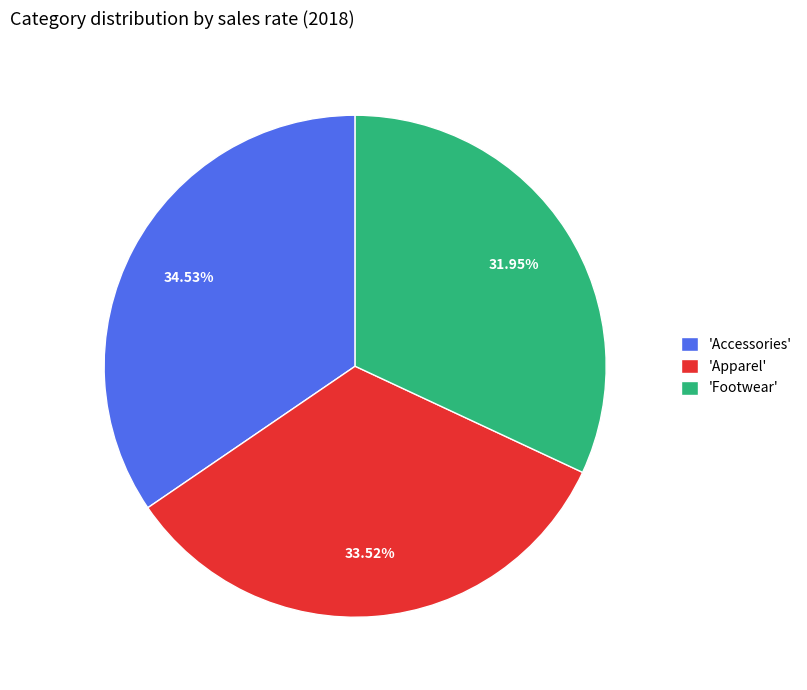

What is the largest slice in the pie chart?

'Accessories'